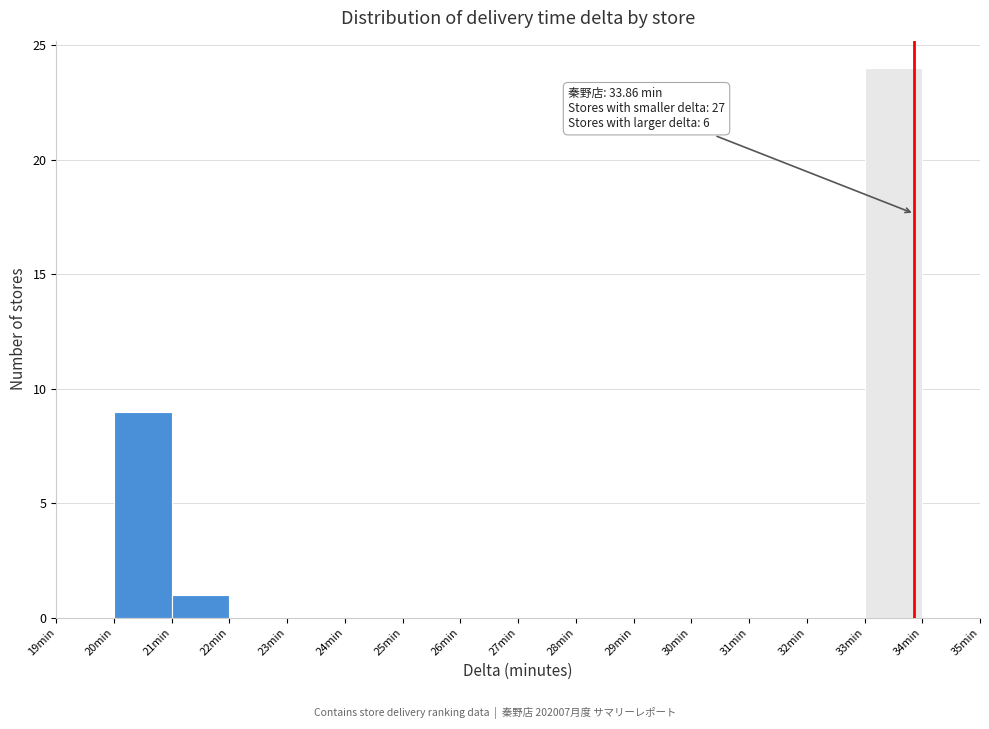

Over which range of the x-axis is the bar tallest?

33 to 34